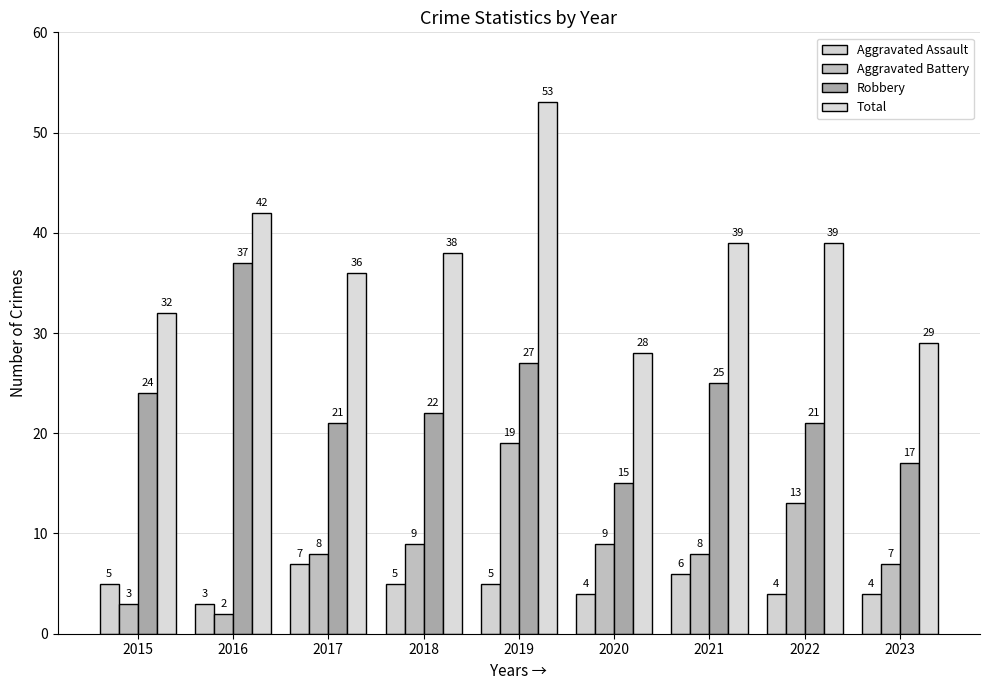

What is the difference between the Aggravated Battery values at 2016 and 2023?

5